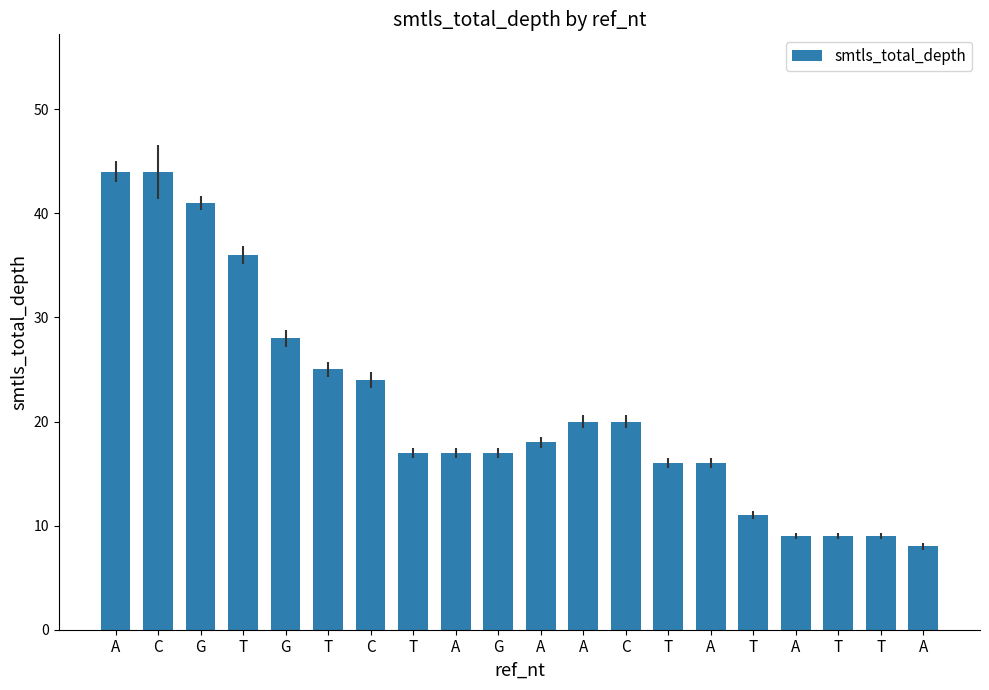

Reading left to right, list all the values displayed in this chart.

A=44	C=44	G=41	T=36	G=28	T=25	C=24	T=17	A=17	G=17	A=18	A=20	C=20	T=16	A=16	T=11	A=9	T=9	T=9	A=8